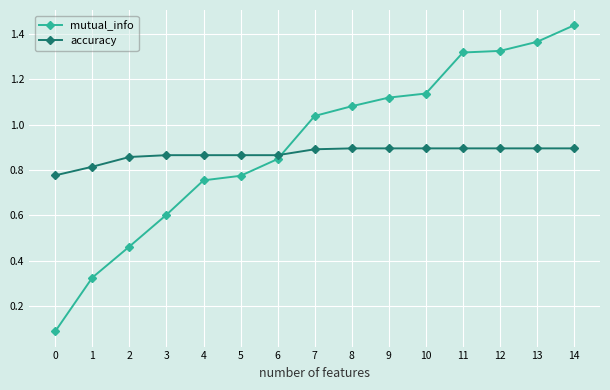

Between 4 and 7, which series saw the biggest shift?

mutual_info